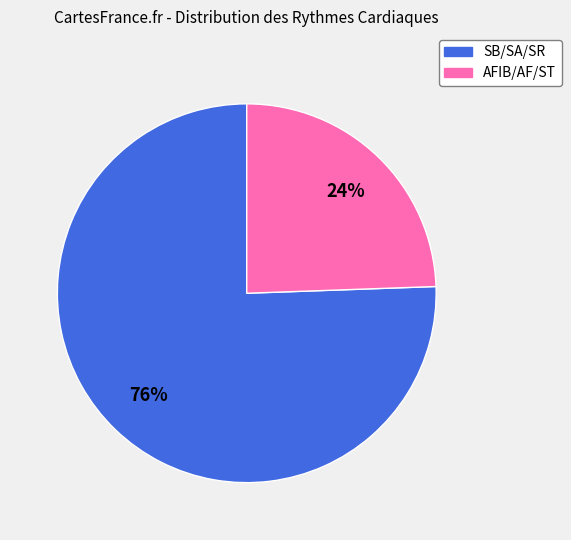

Is there a majority slice in this chart?

Yes